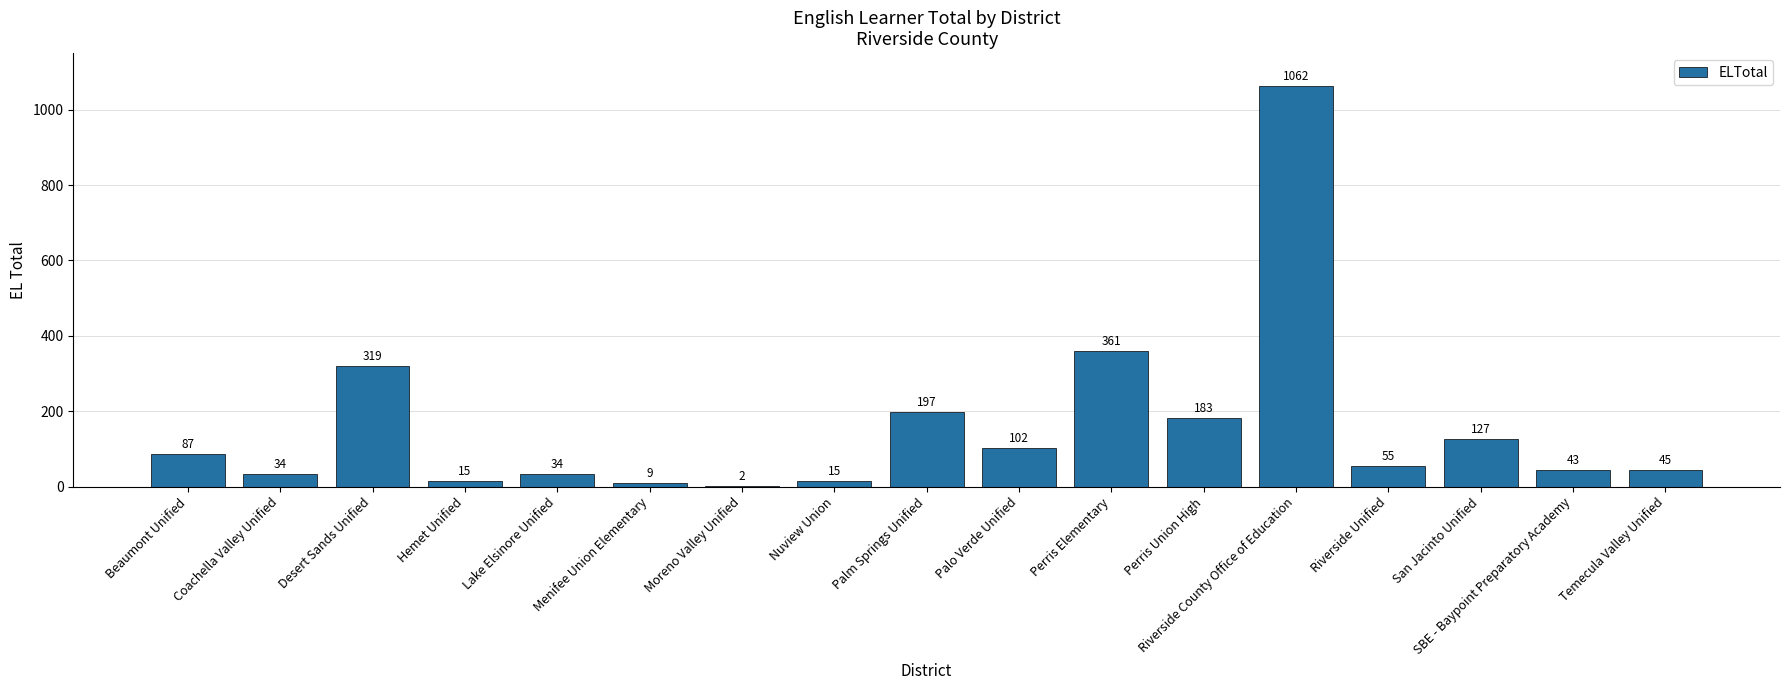

Approximately how many times larger is the value at Perris Union High compared to Moreno Valley Unified?

91.5